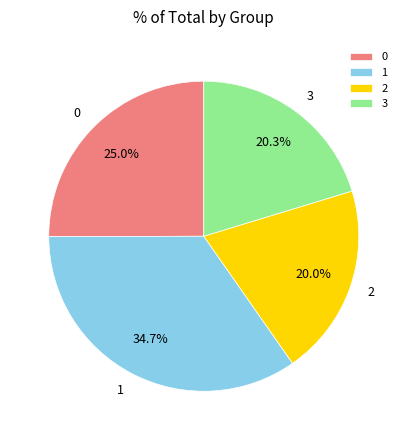

How many segments does this pie chart have?

4